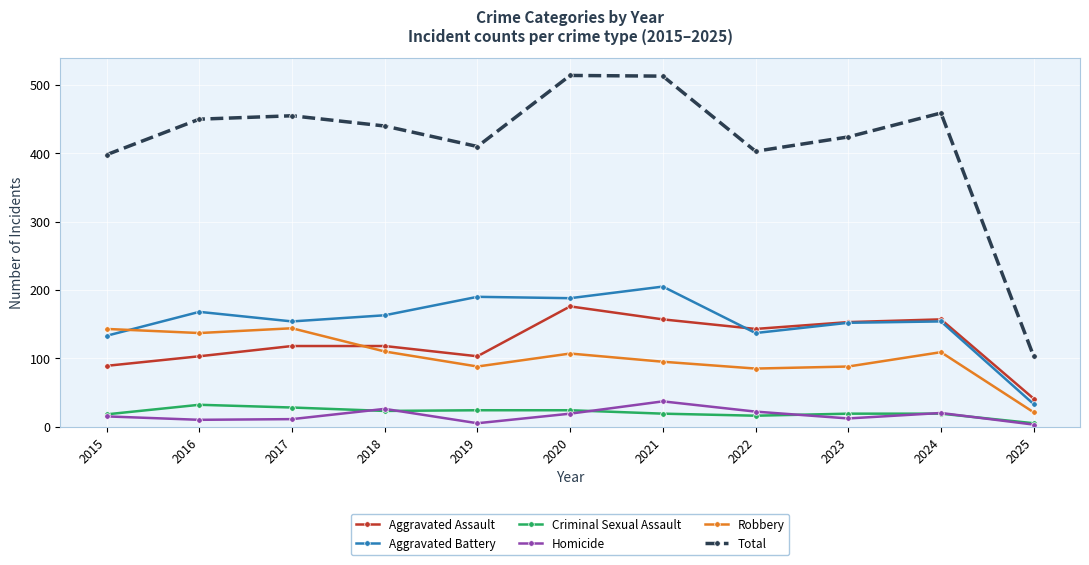

What is the difference between the highest and lowest values at 2015?

383